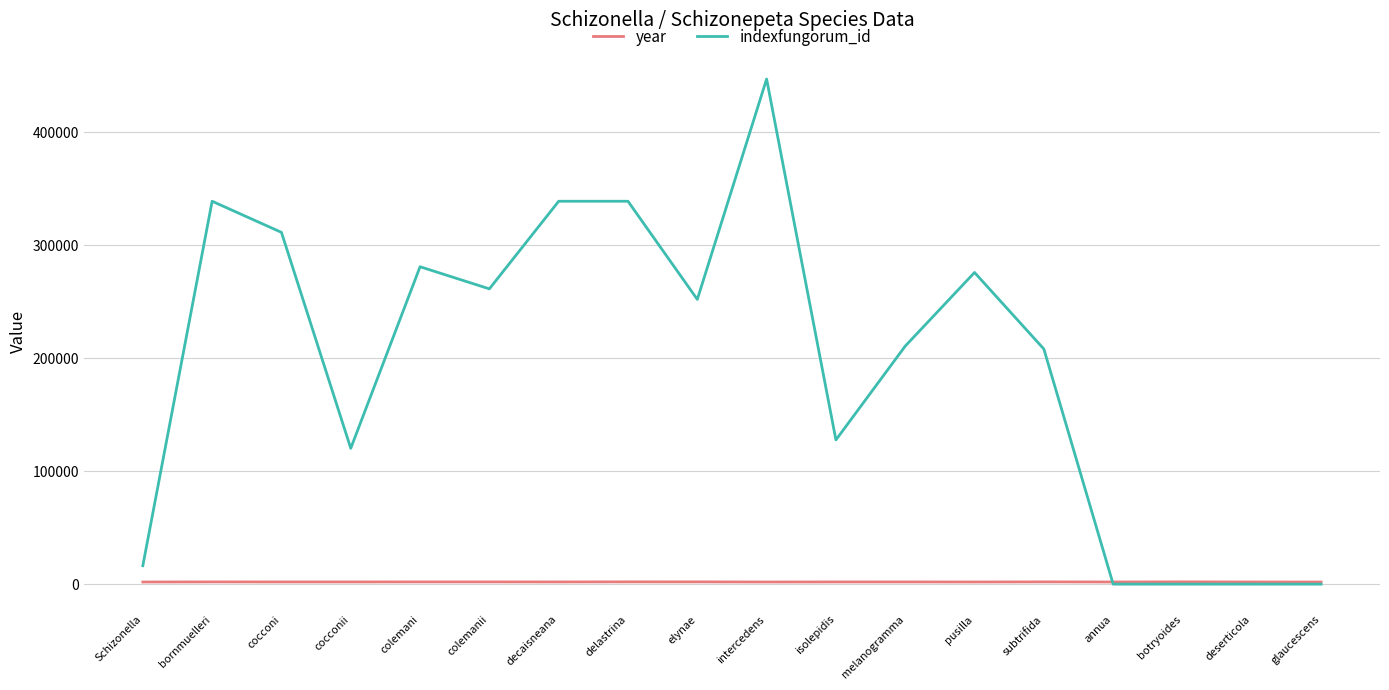

What is the maximum value shown in the chart?

447014